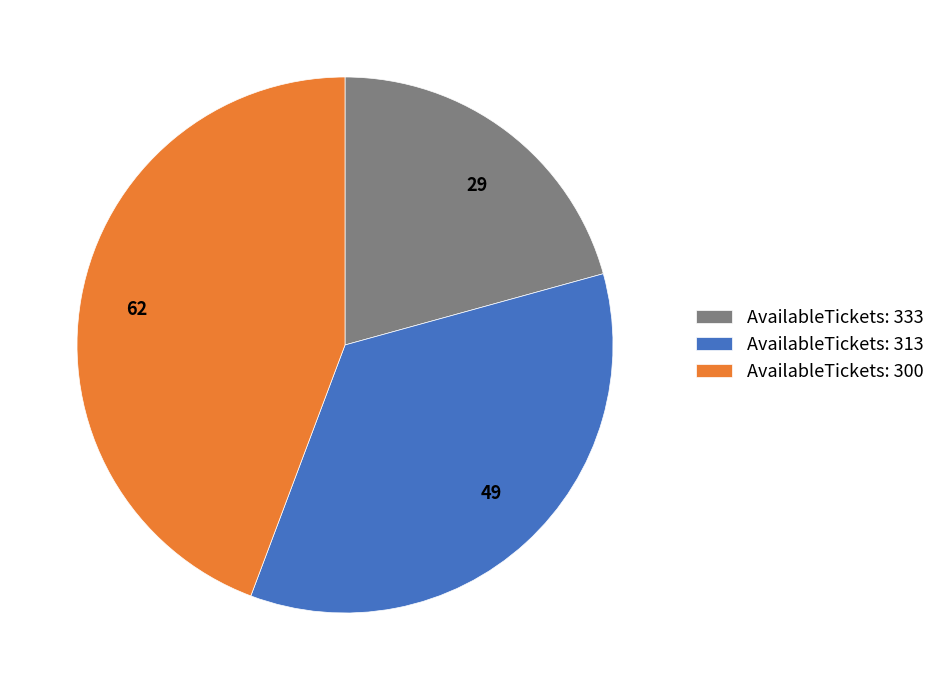

True or false: 29 accounts for 21% of the total.

True